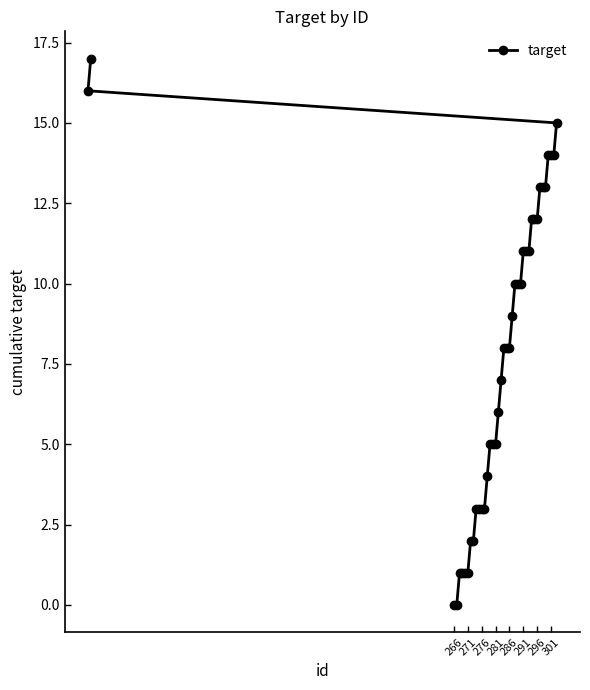

What is the maximum value shown in the chart?

17